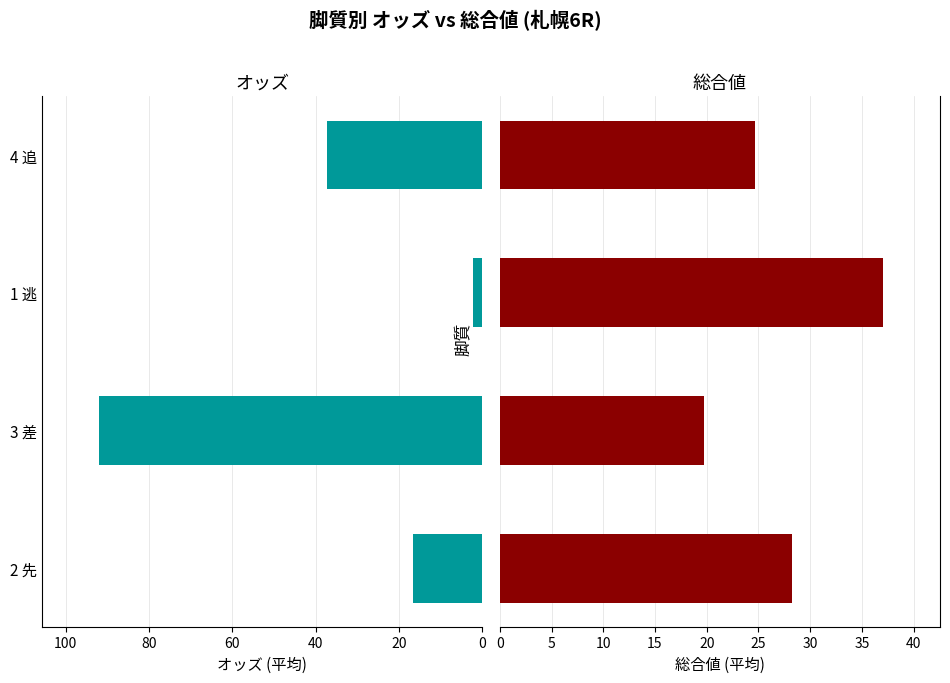

List the series in order of their peak value, highest first.

オッズ (平均), 総合値 (平均)